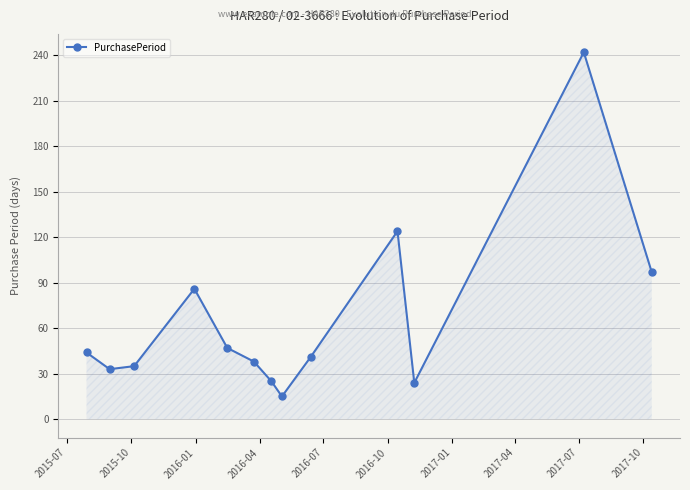

How many interior local peaks (higher than both neighbors) does the data have?

3